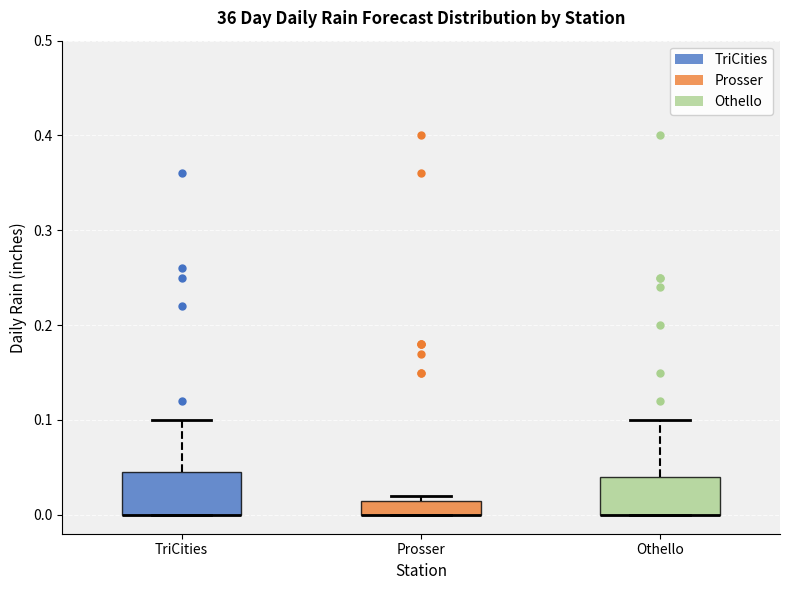

Reading left to right, read every box against the y-axis: the position of its median line, the range the box covers, and the ends of its whiskers. The values are not printed on the chart, so give them approximately, as read against the axis.

TriCities: median 0.00 (drawn on the box's lower edge), box 0.00 to 0.05, whiskers 0.00 to 0.10
Prosser: median 0.00 (drawn on the box's lower edge), box 0.00 to 0.02, whiskers 0.00 to 0.02 (just above the box's upper edge)
Othello: median 0.00 (drawn on the box's lower edge), box 0.00 to 0.04, whiskers 0.00 to 0.10